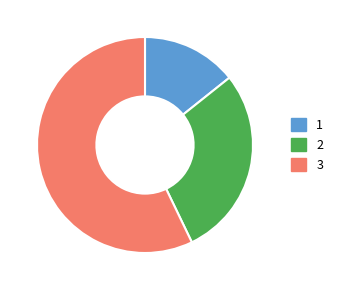

Rank the categories by value from lowest to highest.

1, 2, 3